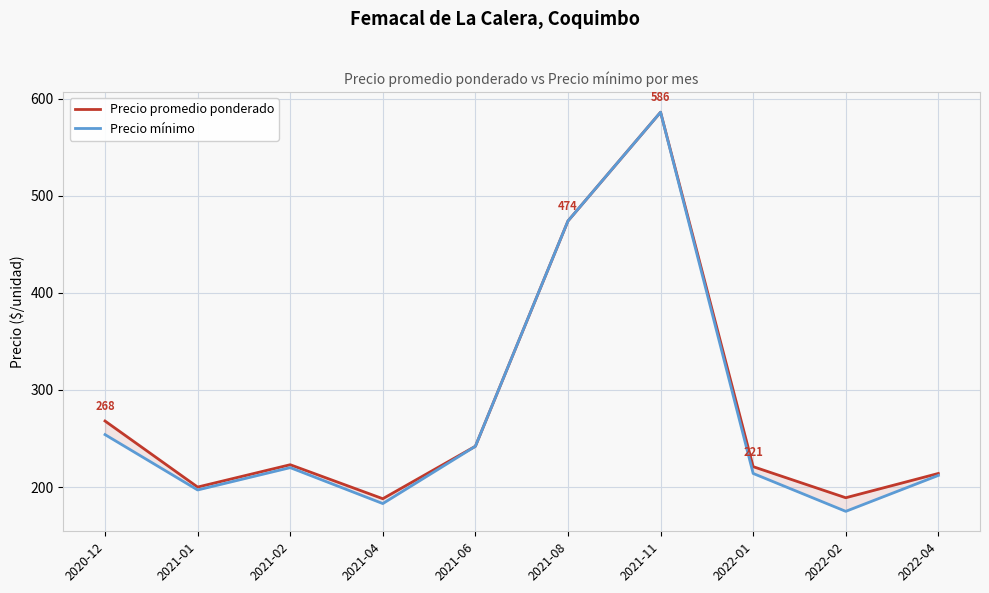

How many lines are shown in the chart?

2